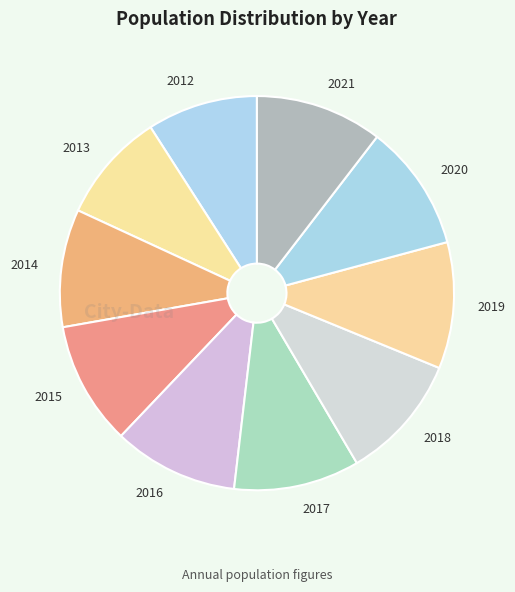

How many segments does this pie chart have?

10